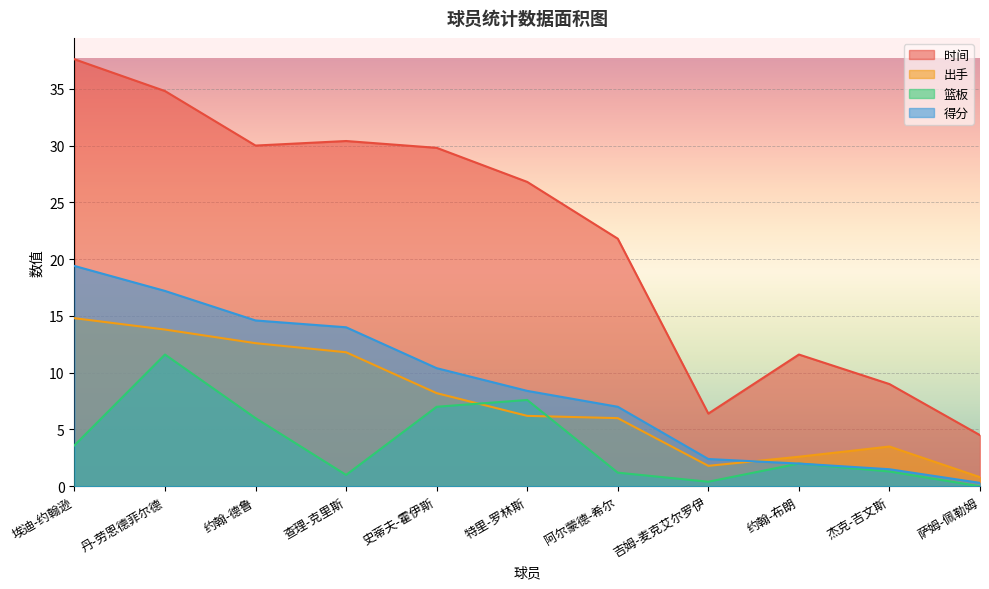

True or false: 得分 and 篮板 cross at least once.

False